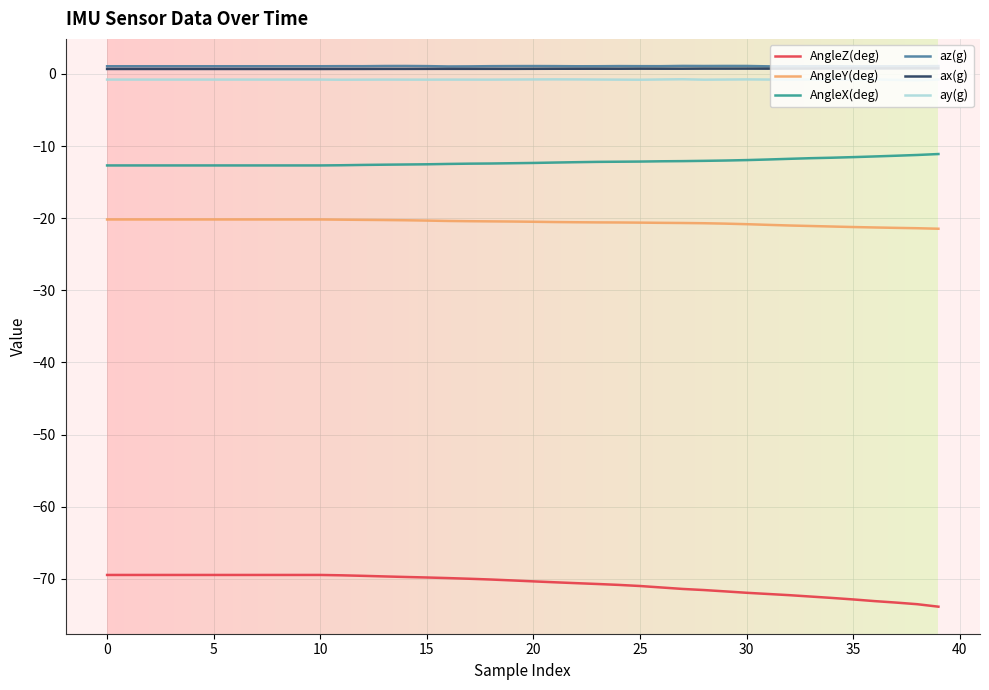

True or false: az(g) and ay(g) cross at least once.

False